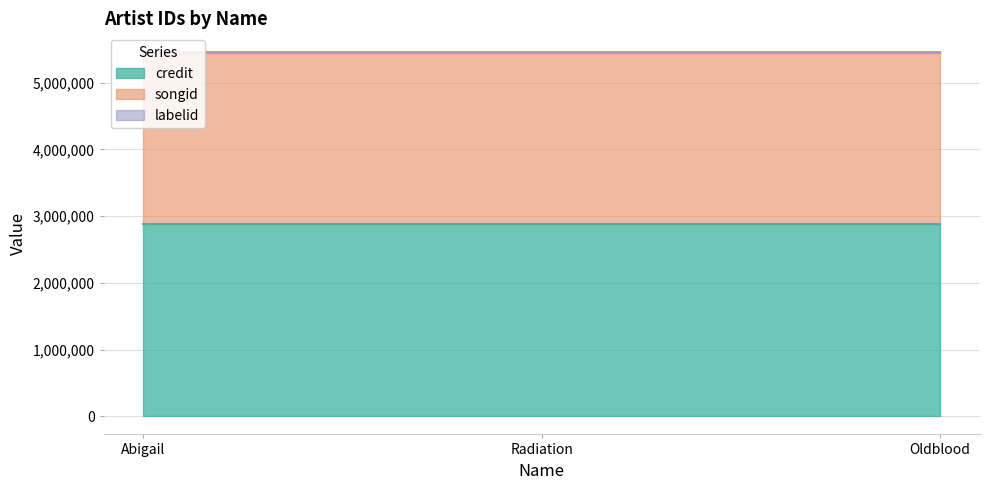

List the labels in order of credit value, largest first.

Abigail, Radiation, Oldblood